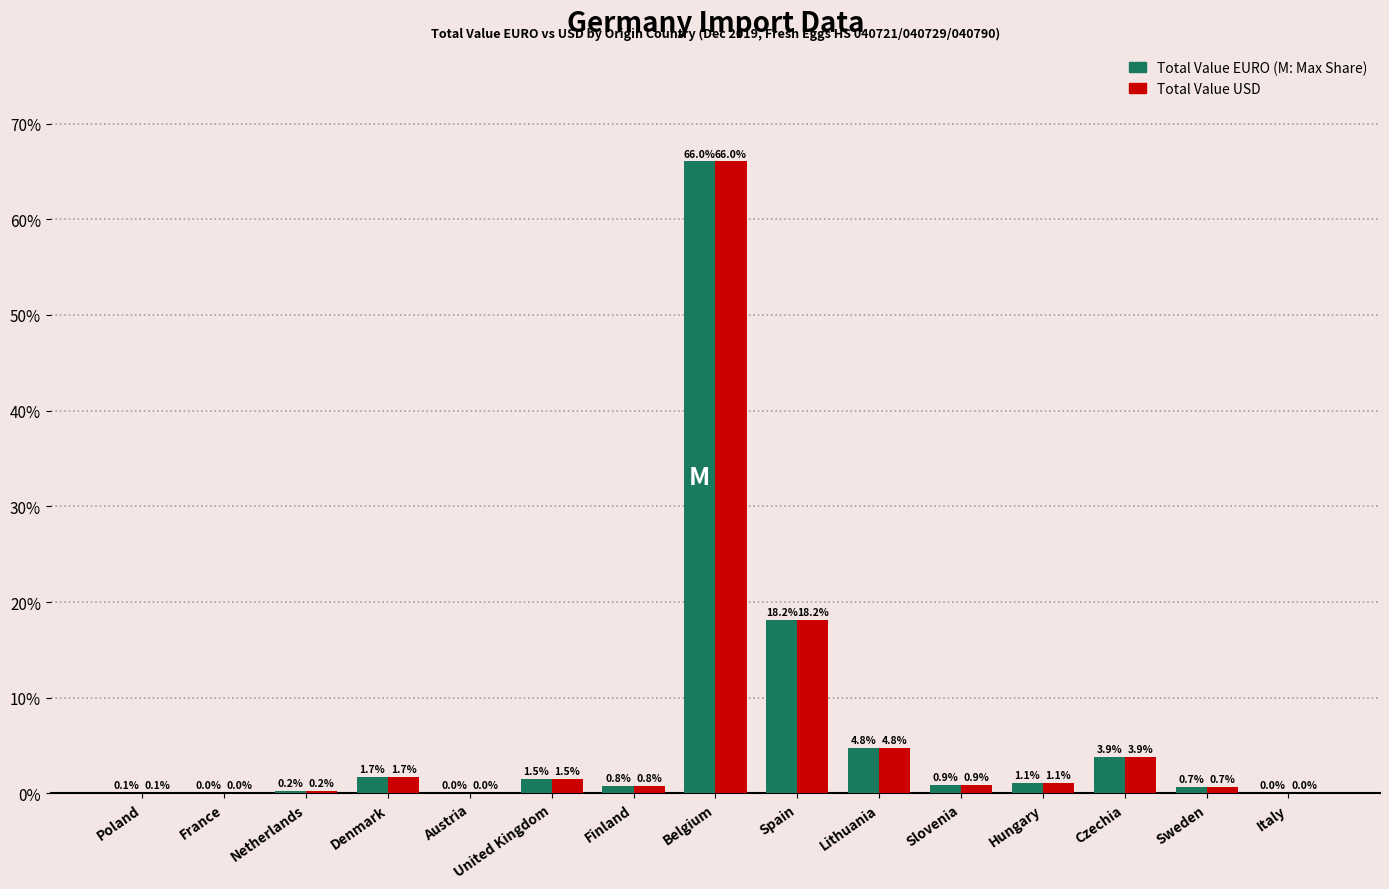

What is the maximum value shown in the chart?

66.0